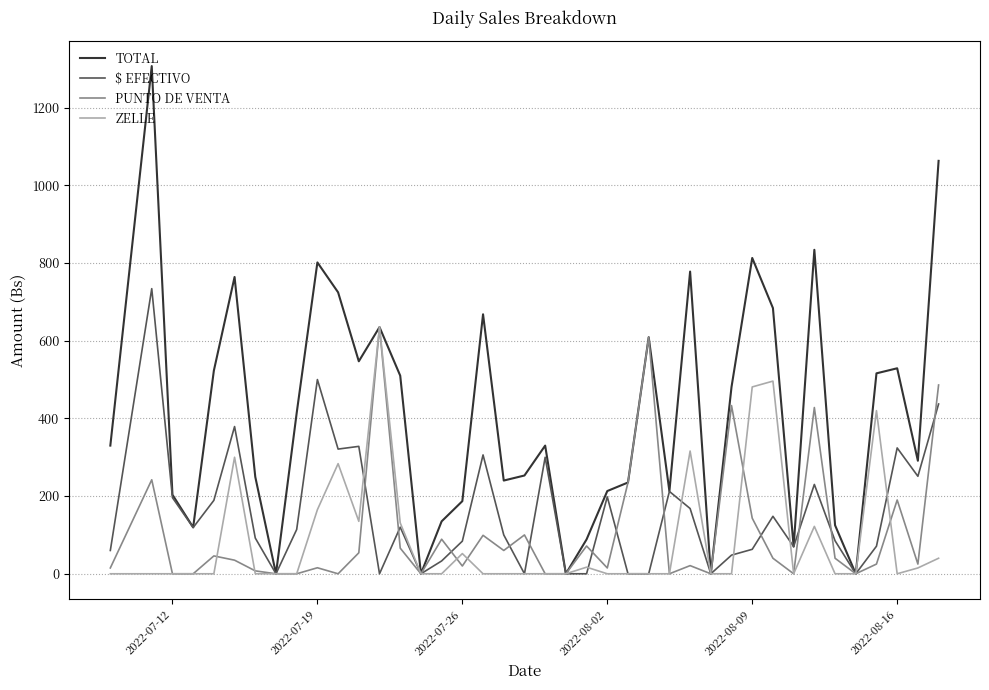

What is the greatest value displayed?

1307.0